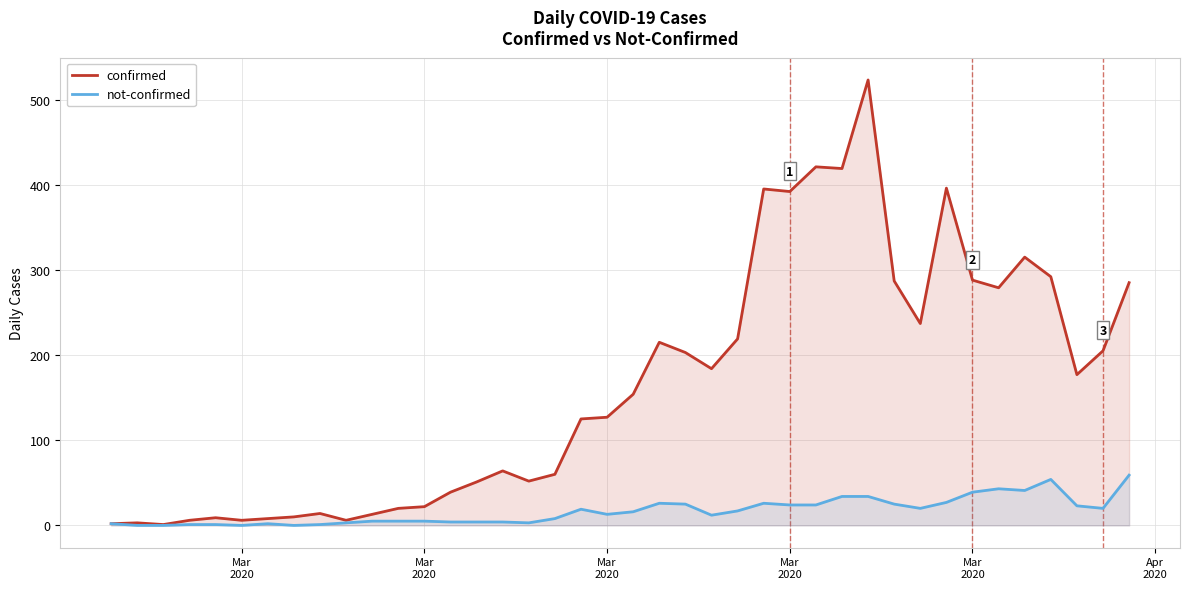

What is the value of the confirmed point at the 14th from the left?

39